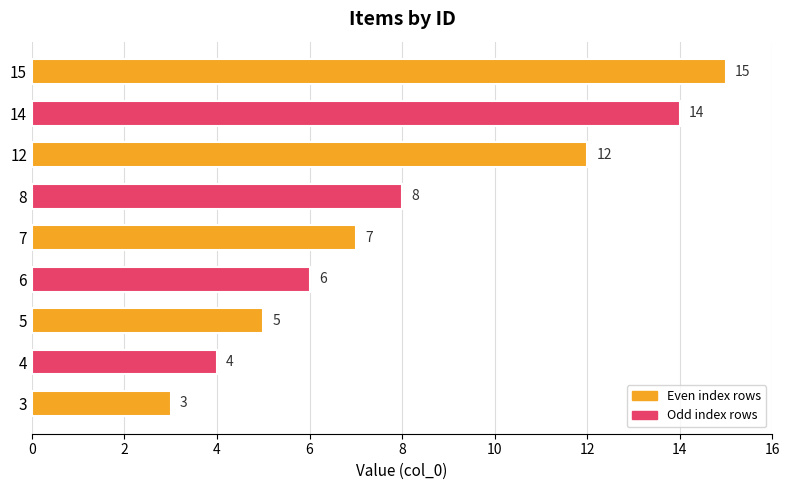

What is the difference between the second highest and minimum values?

11